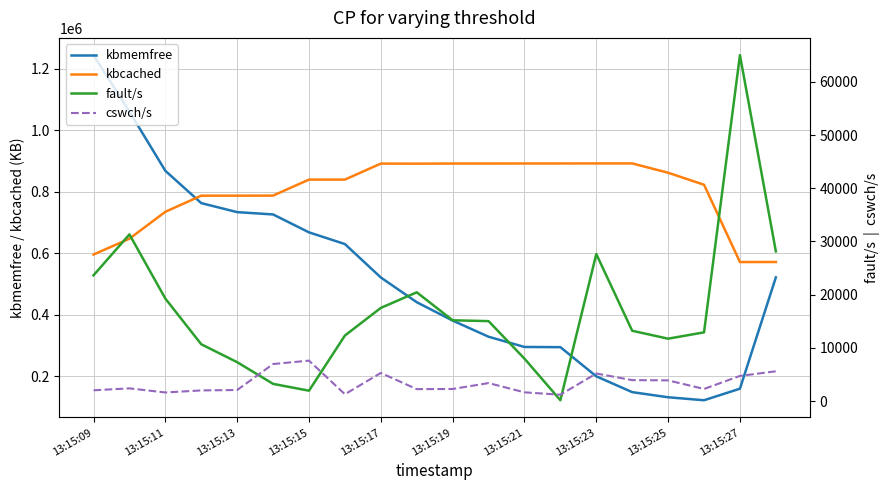

True or false: cswch/s and kbmemfree intersect in this chart.

False